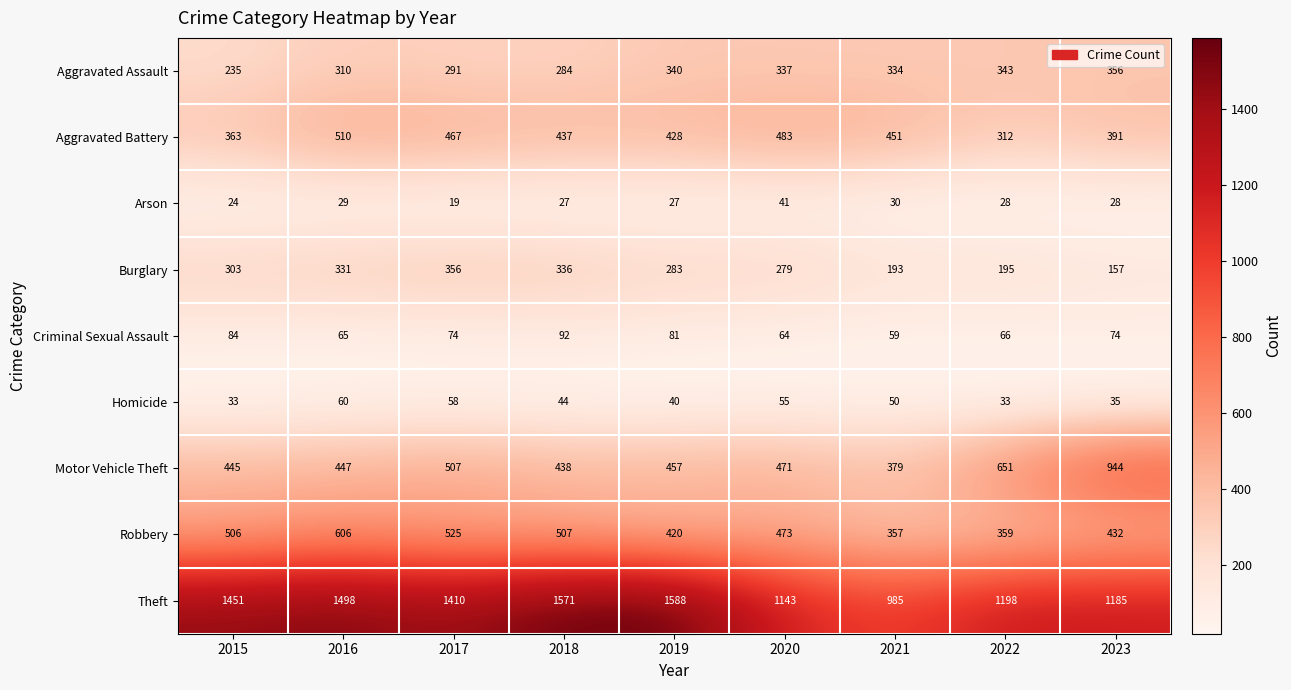

At which label does Burglary first exceed 283?

2015